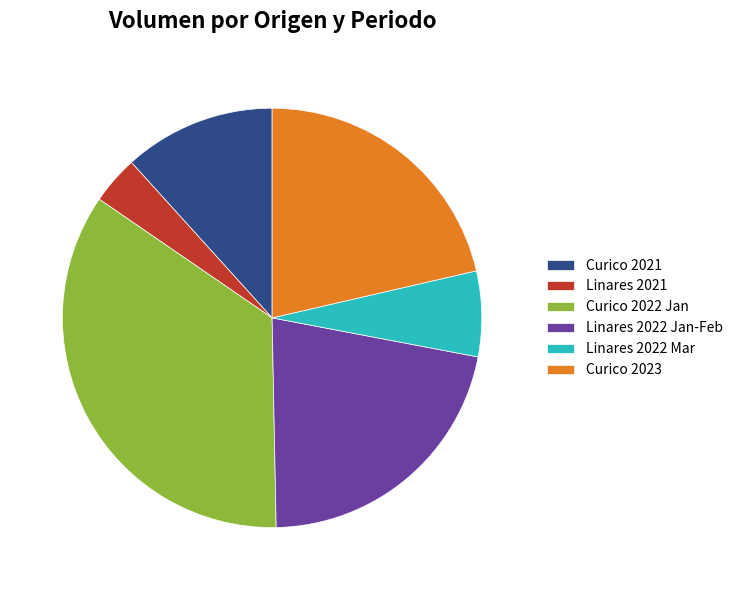

Is Linares 2022 Mar the majority of the pie?

No